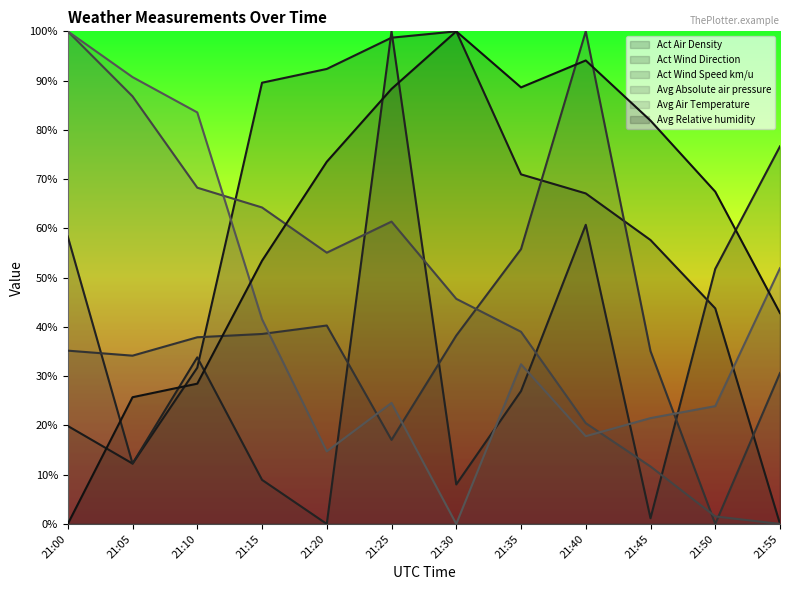

What is the difference between the maximum and minimum values in the Act Wind Direction series?

100.0